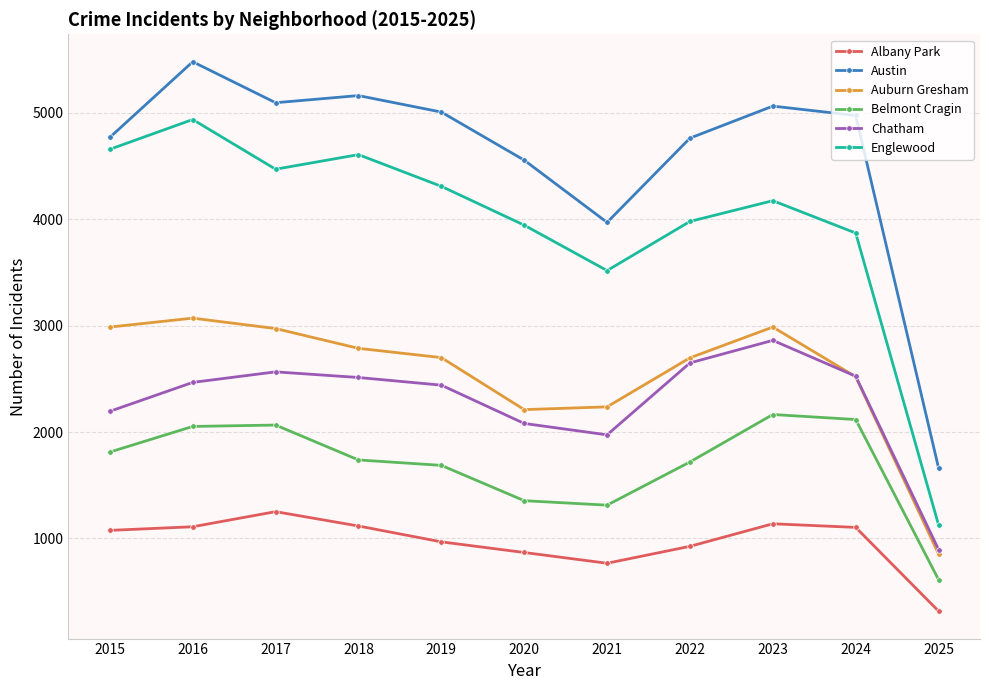

At which category does the chart reach its peak across all series?

2016